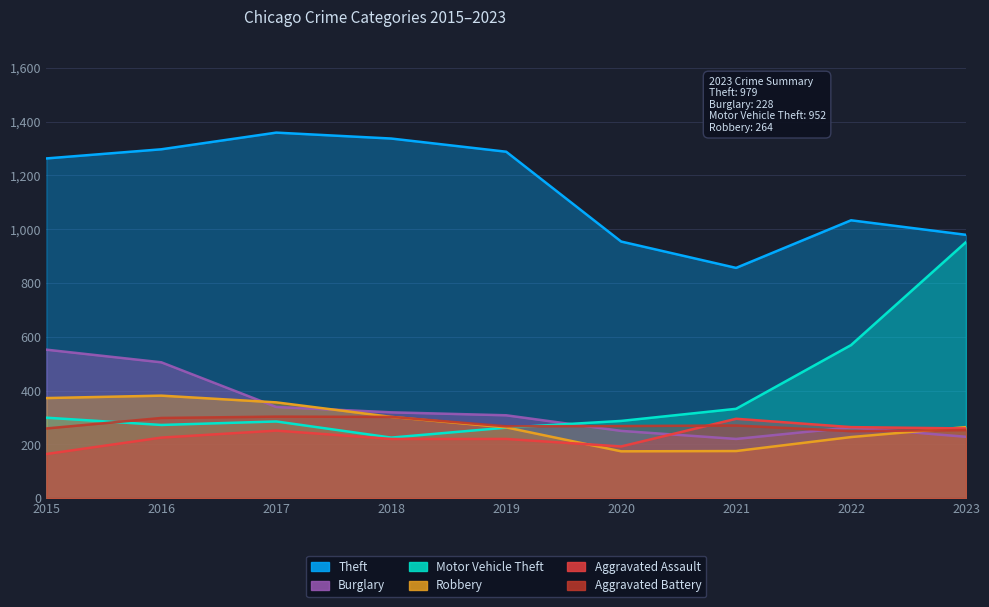

Count the number of categories in the chart.

9